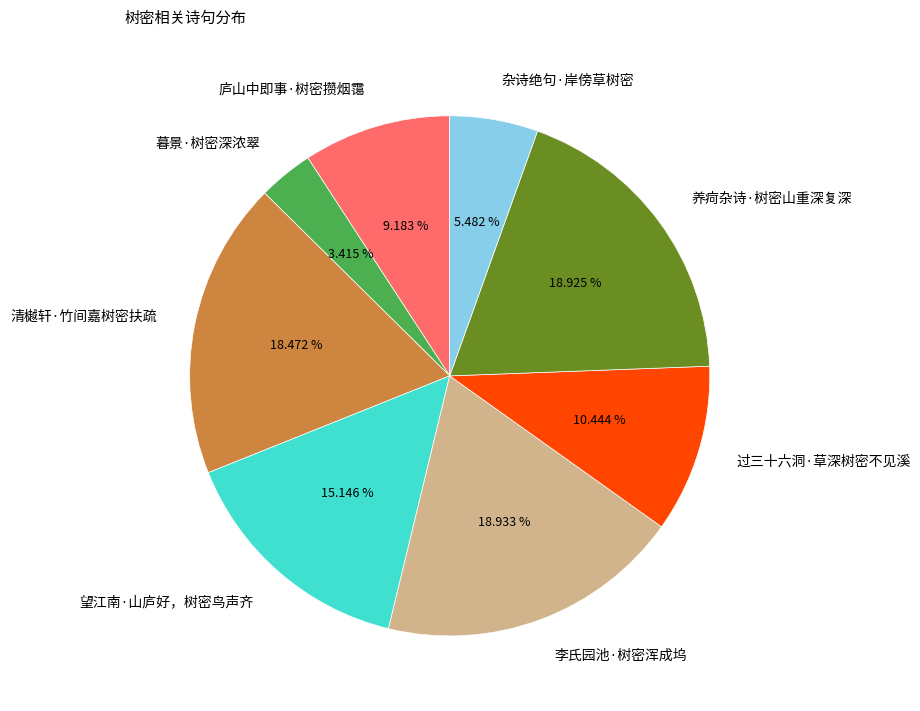

How many segments does this pie chart have?

8